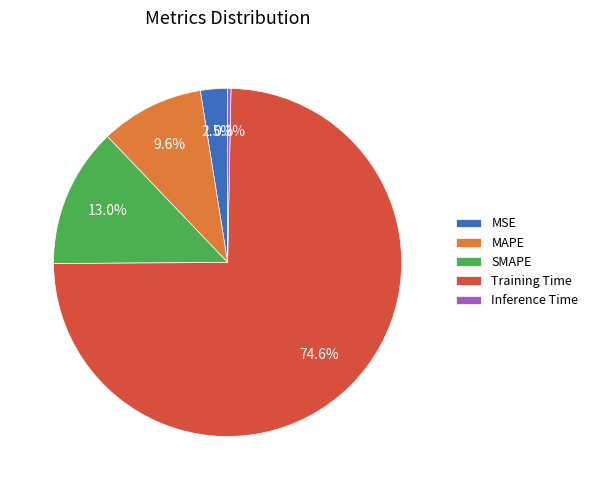

Count the number of slices in the pie.

5